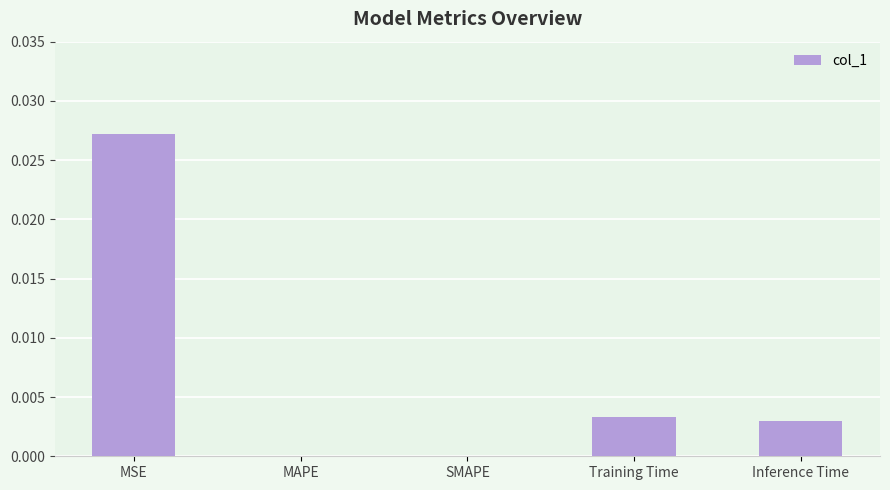

Which has a higher value, MAPE or Inference Time?

Inference Time